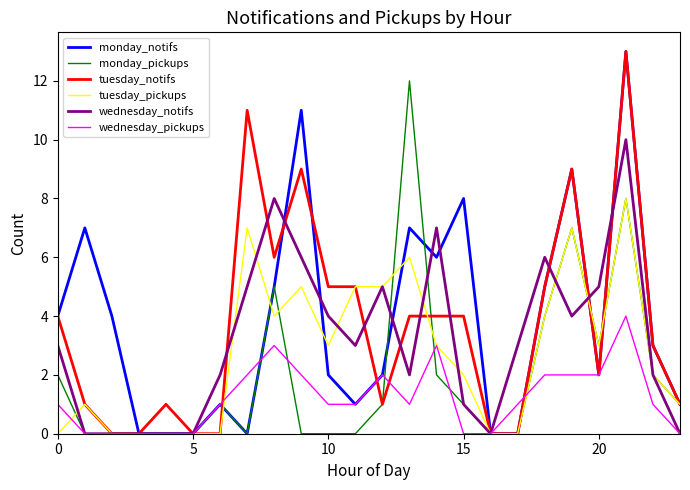

What are all the series names shown in the legend?

monday_notifs, monday_pickups, tuesday_notifs, tuesday_pickups, wednesday_notifs, wednesday_pickups